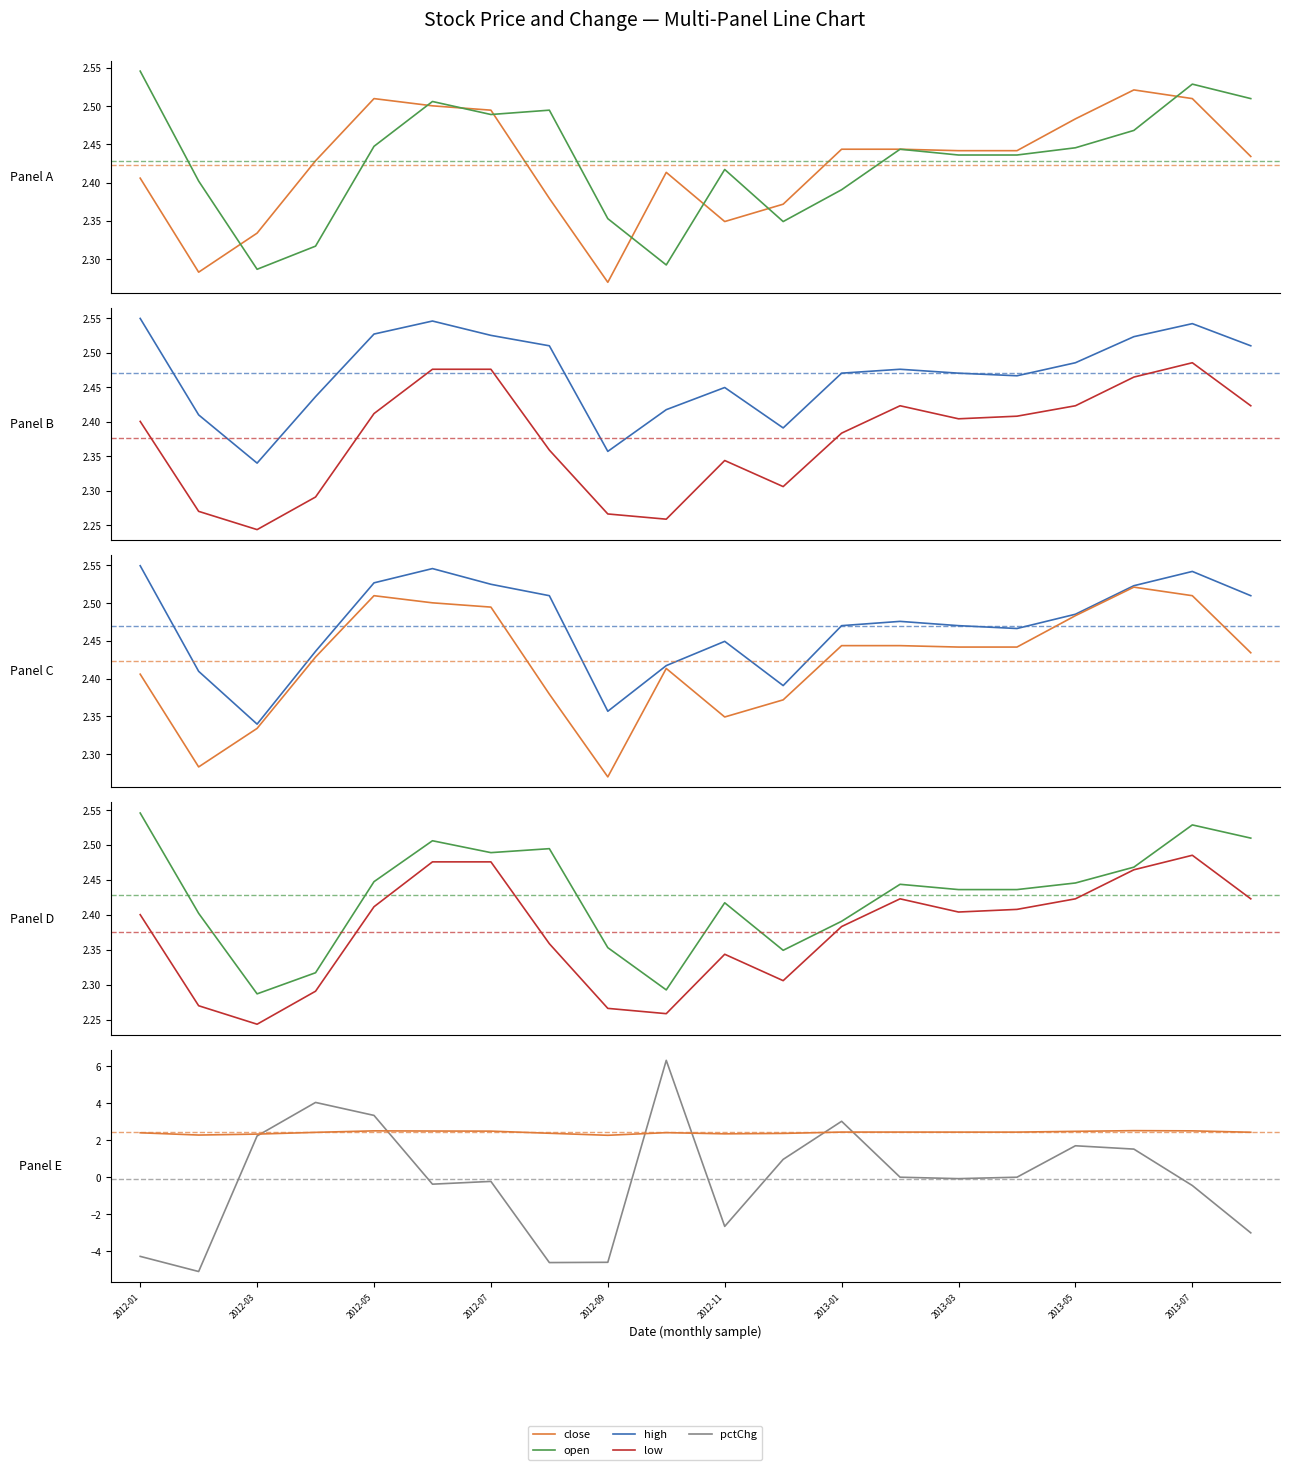

True or false: pctChg has more than 0 interior local peaks.

True